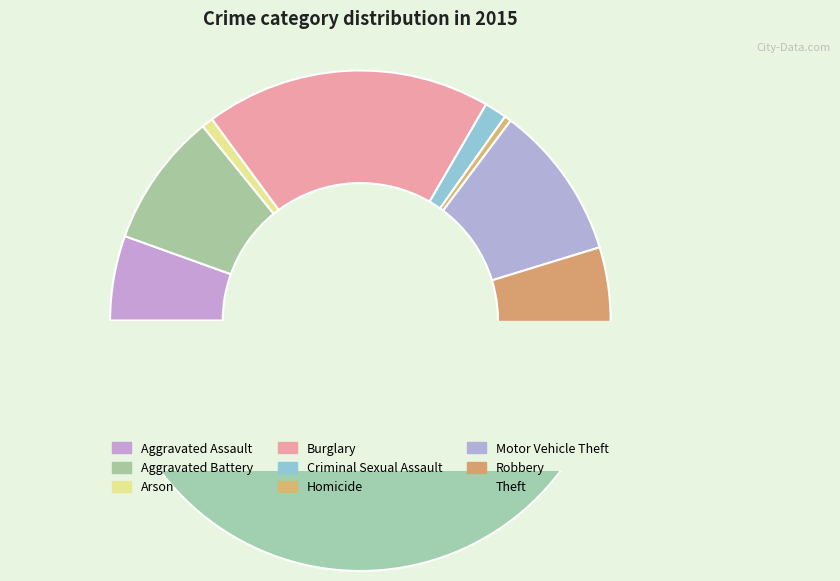

Does Aggravated Assault represent more than half of the total?

No